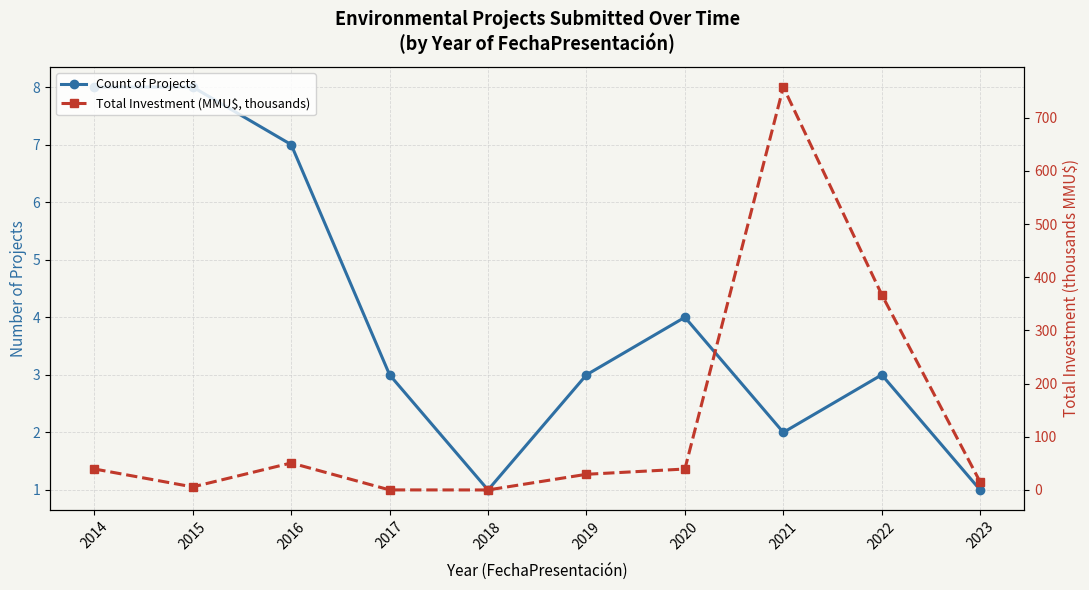

Is it true that Count of Projects equals 5.0 at 2017?

False